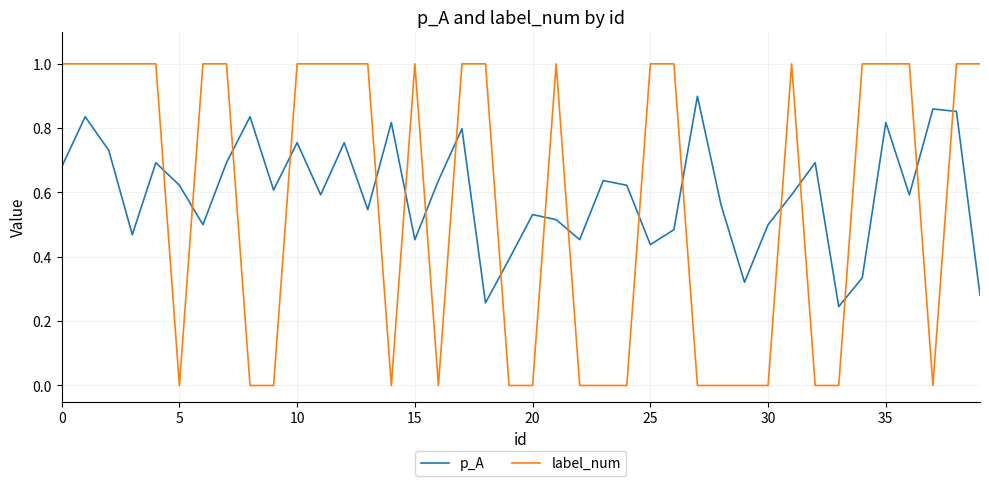

Which series has the largest range (max minus min)?

label_num